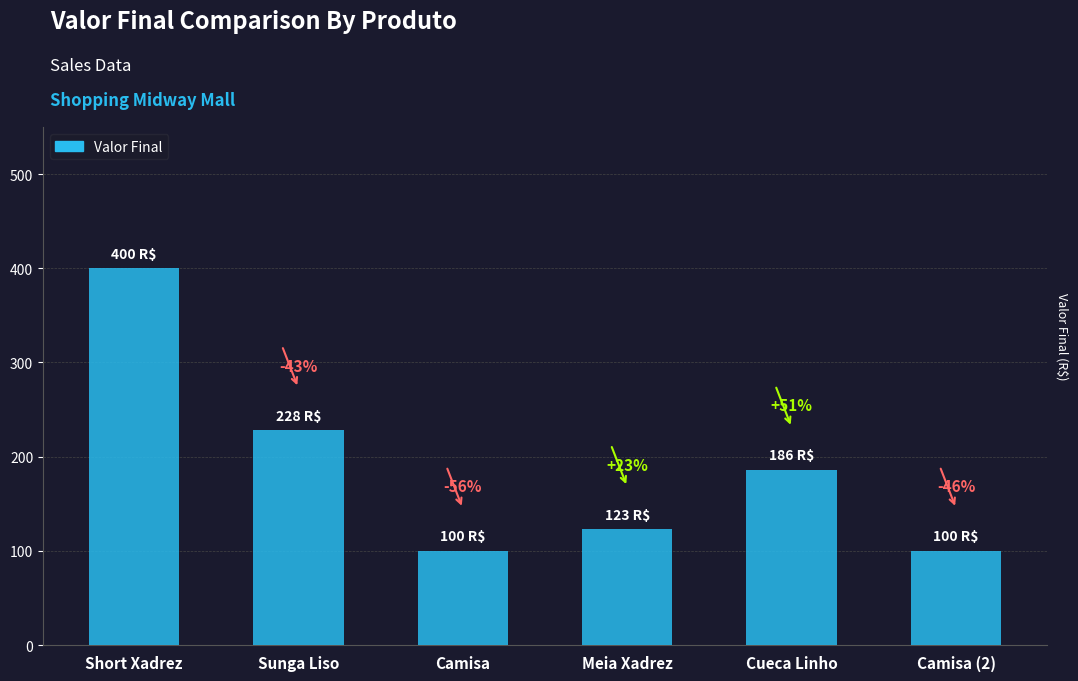

The chart shows a value of 100 at Camisa. True or false?

True